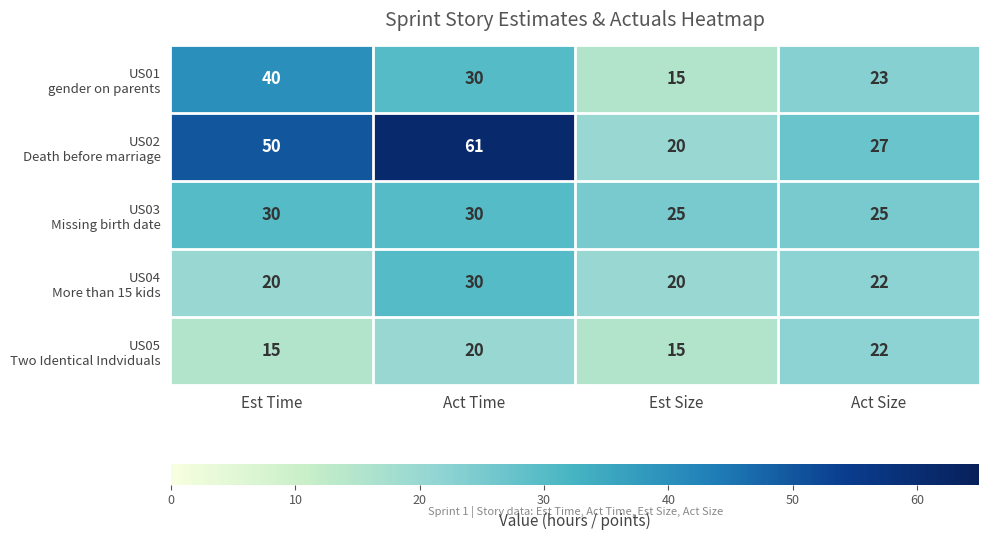

What is the spread (max minus min) of values at Act Time?

41